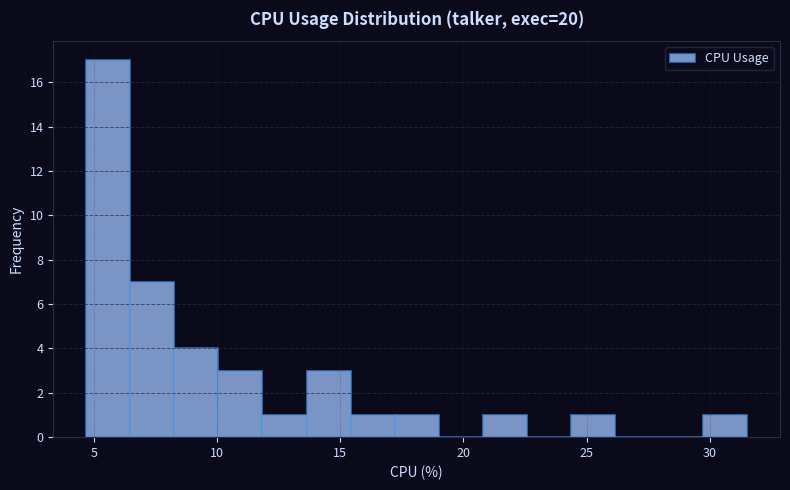

Read against the x-axis, roughly where is the centre of the tallest bar?

5.5